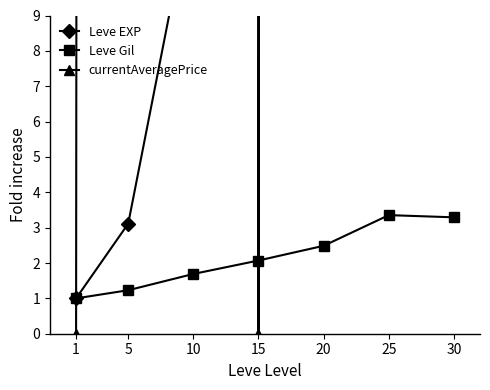

What is the total value across all series at 10?

4340.4